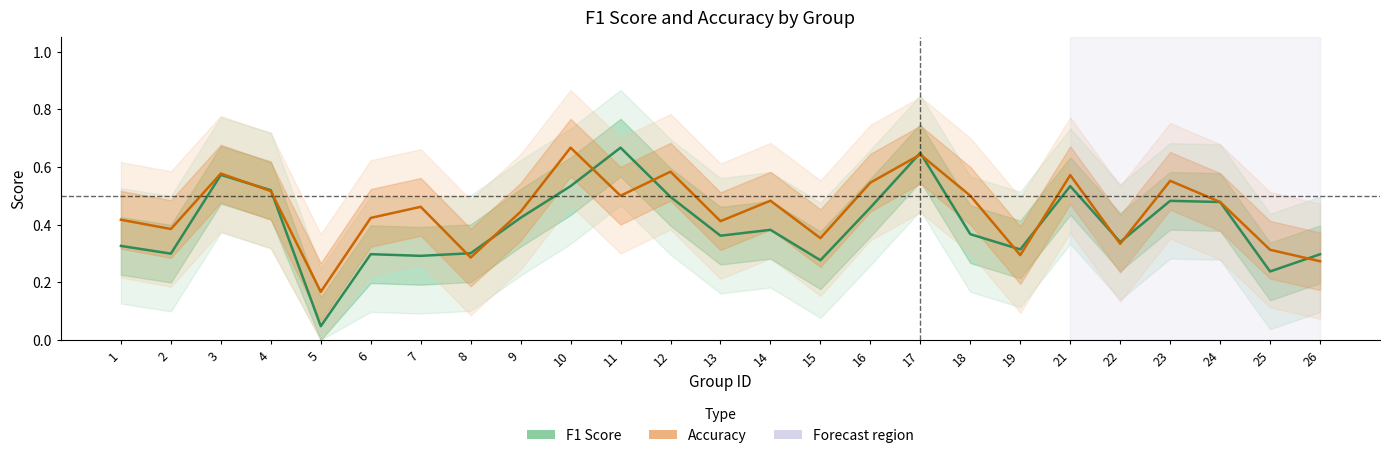

Between 2 and 11, which series saw the biggest shift?

F1 Score